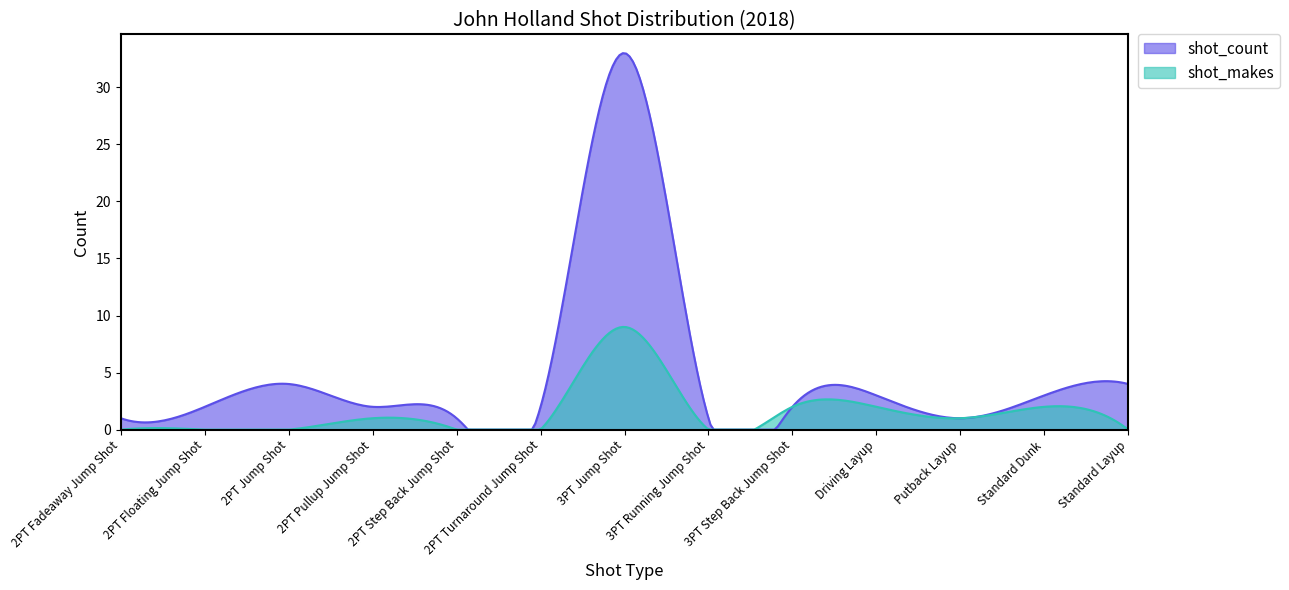

True or false: shot_count and shot_makes intersect in this chart.

True